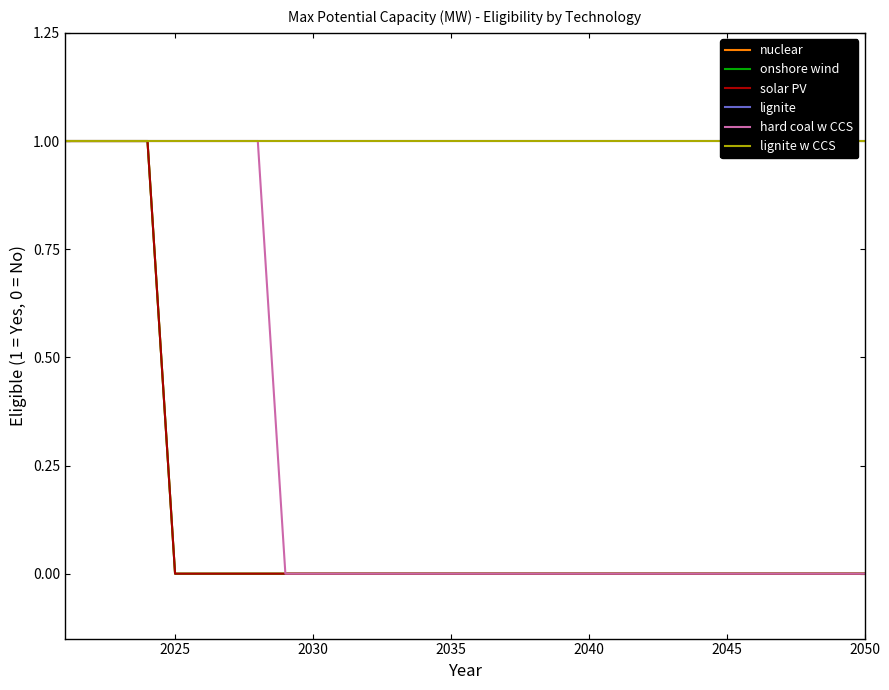

What are all the series names shown in the legend?

nuclear, onshore wind, solar PV, lignite, hard coal w CCS, lignite w CCS